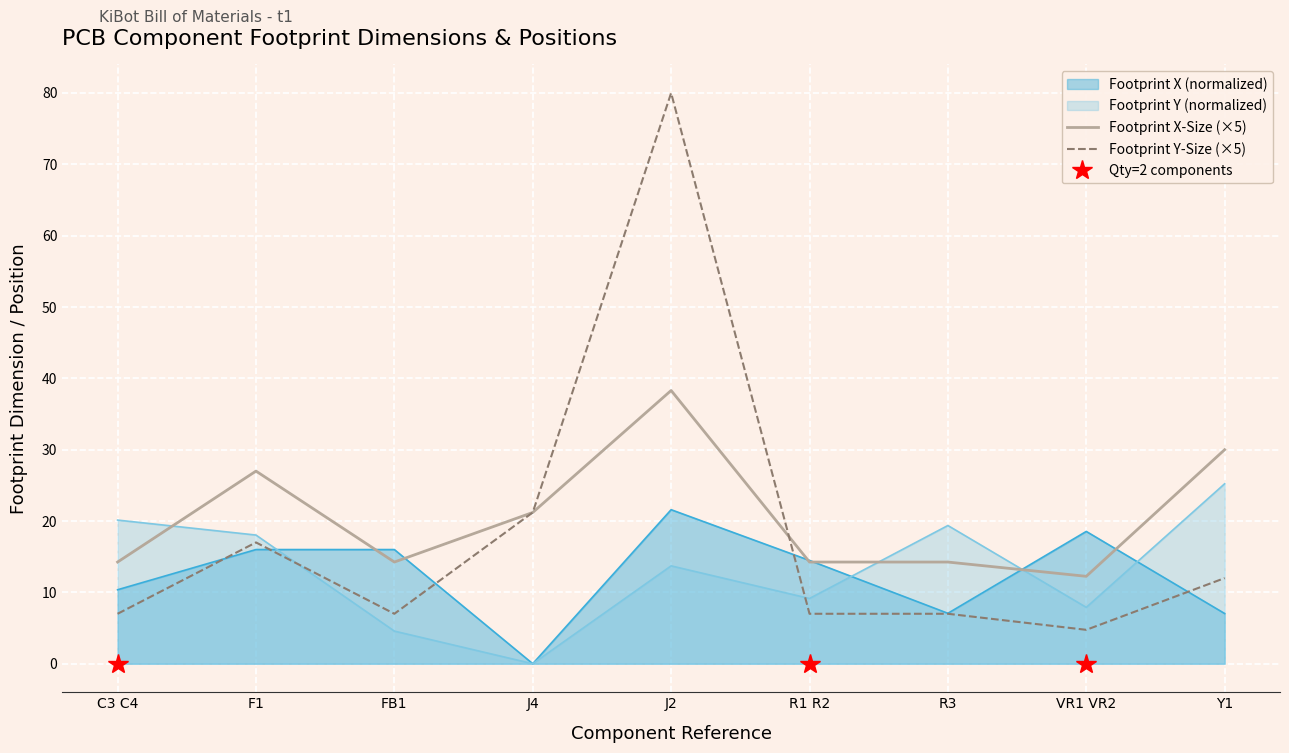

The value of Footprint Y-Size (×5) at R3 is 7.0. True or false?

True